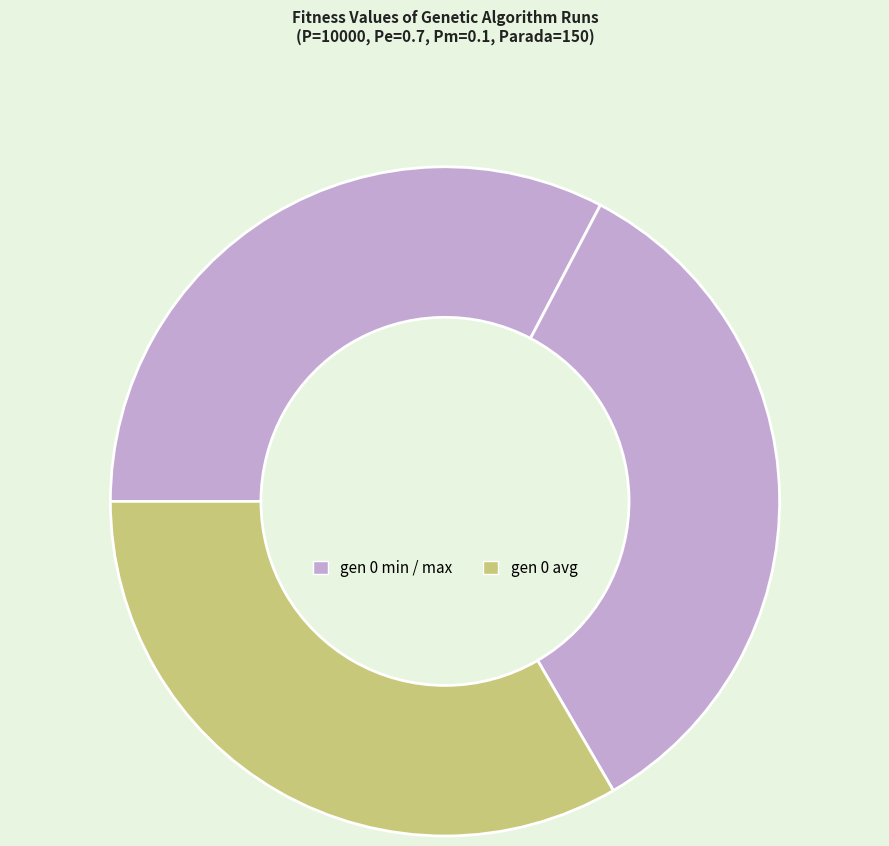

Count the number of slices in the pie.

3